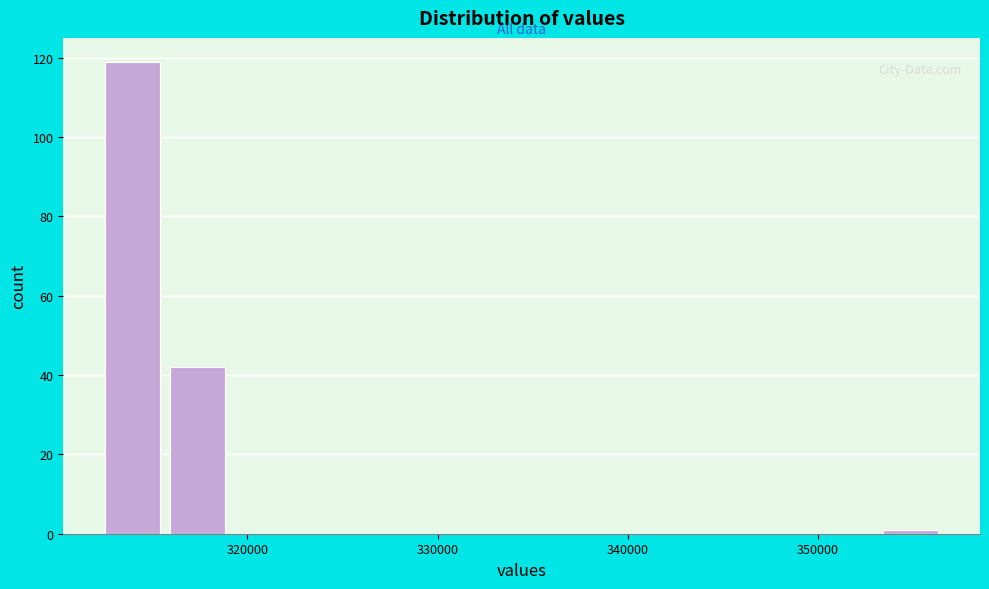

Around what value on the x-axis is the tallest bar? Give the approximate position of its centre, as read against the axis.

314000